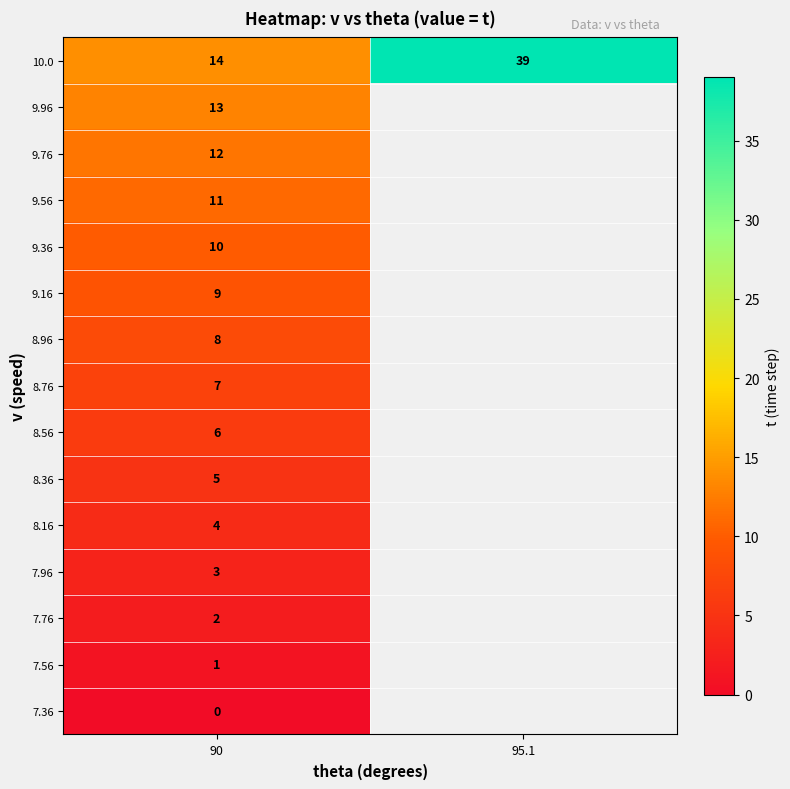

What is the total value across all series at 90?

105